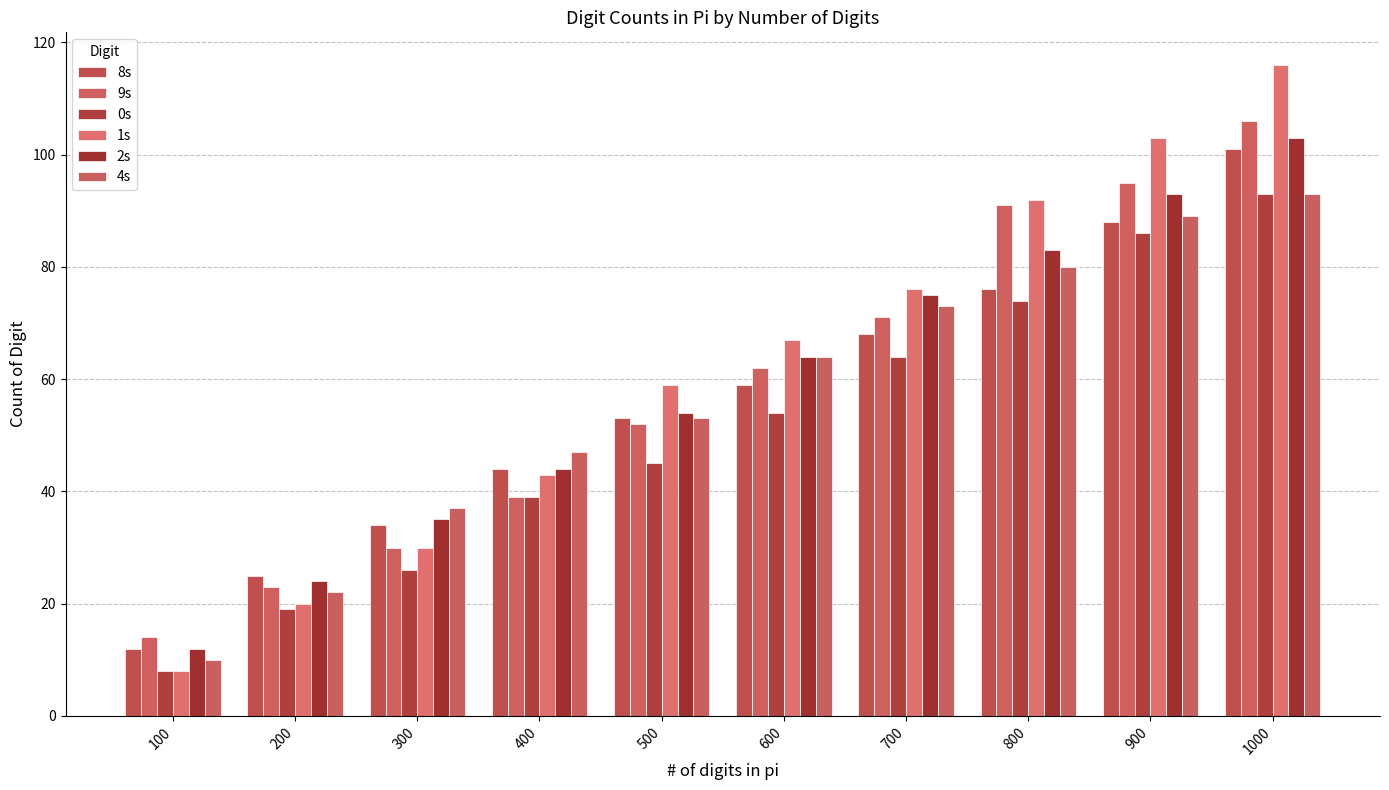

What is the maximum value shown in the chart?

116